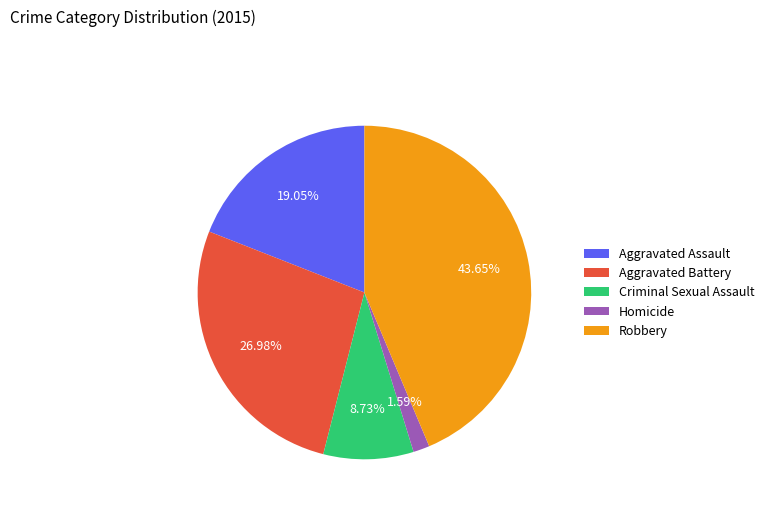

Rank the categories by value from lowest to highest.

Homicide, Criminal Sexual Assault, Aggravated Assault, Aggravated Battery, Robbery